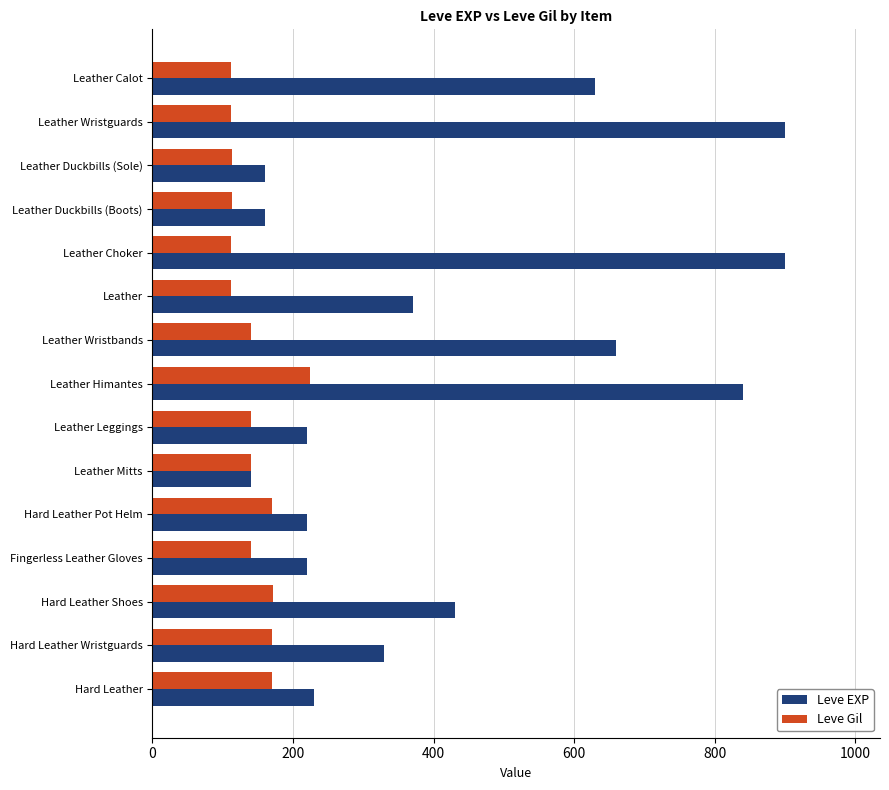

At how many categories does at least one series exceed 239?

8